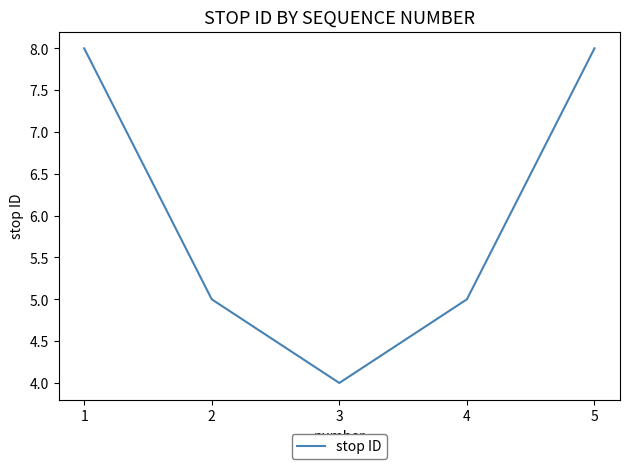

What is the difference between the maximum and minimum values?

4